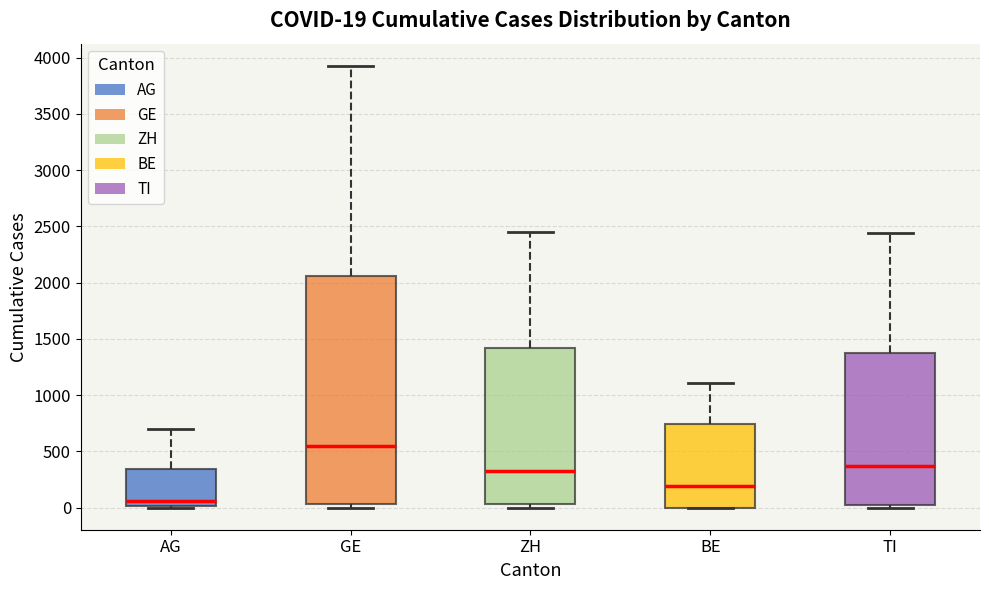

Comparing the boxes themselves (not the whiskers), which one is the tallest?

GE